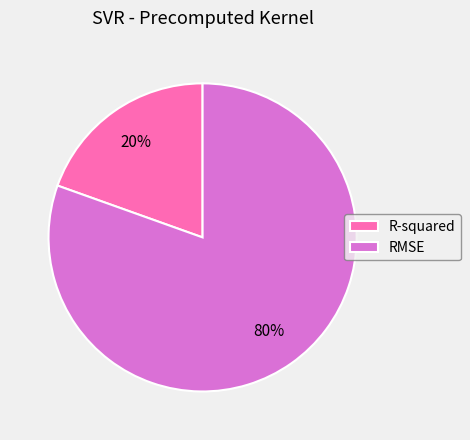

Between RMSE and R-squared, which is larger?

RMSE